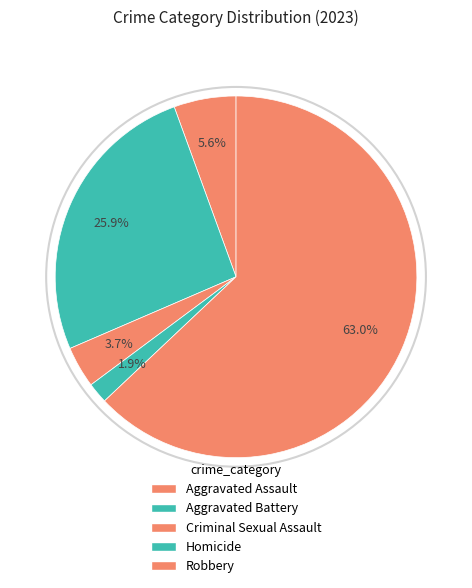

True or false: Aggravated Battery accounts for 26% of the total.

True